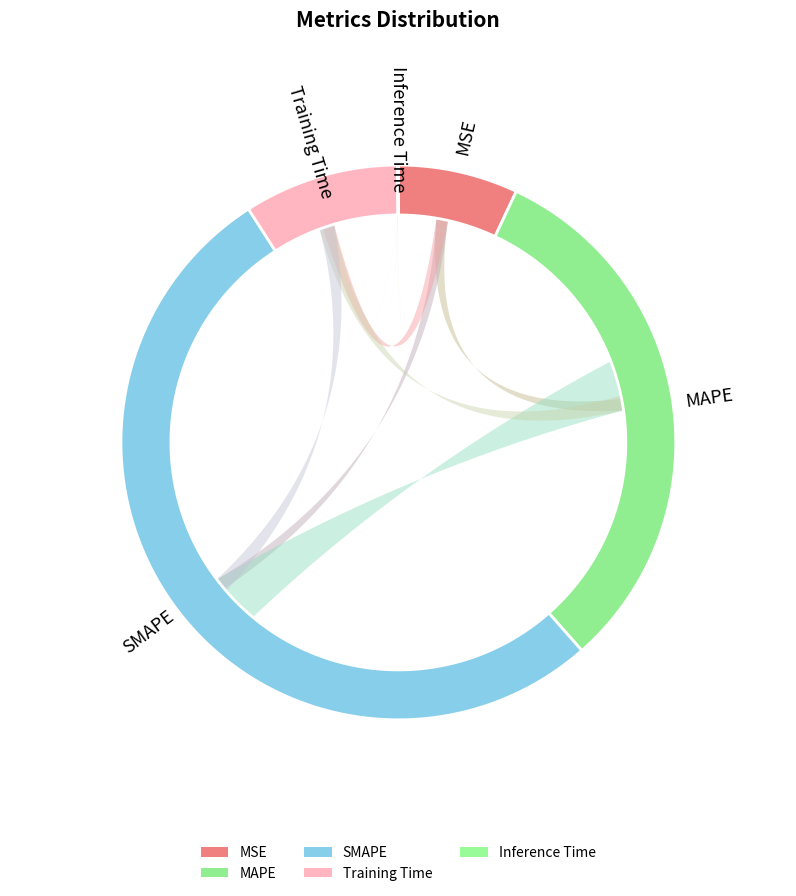

Is the sum of MAPE and MSE greater than half?

No